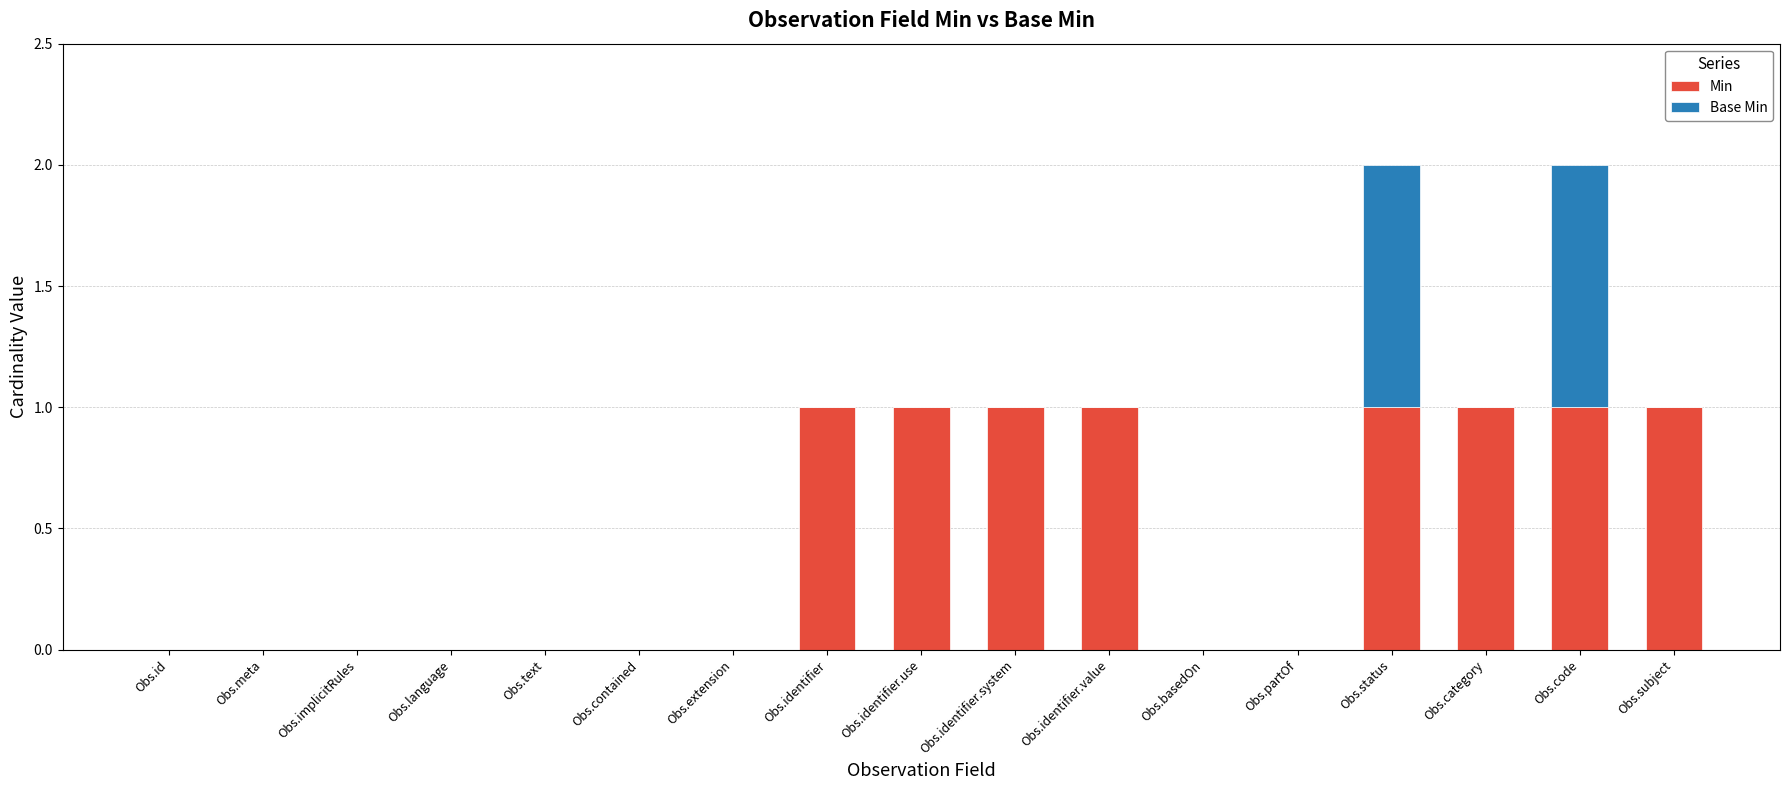

How many distinct data groups are displayed?

2